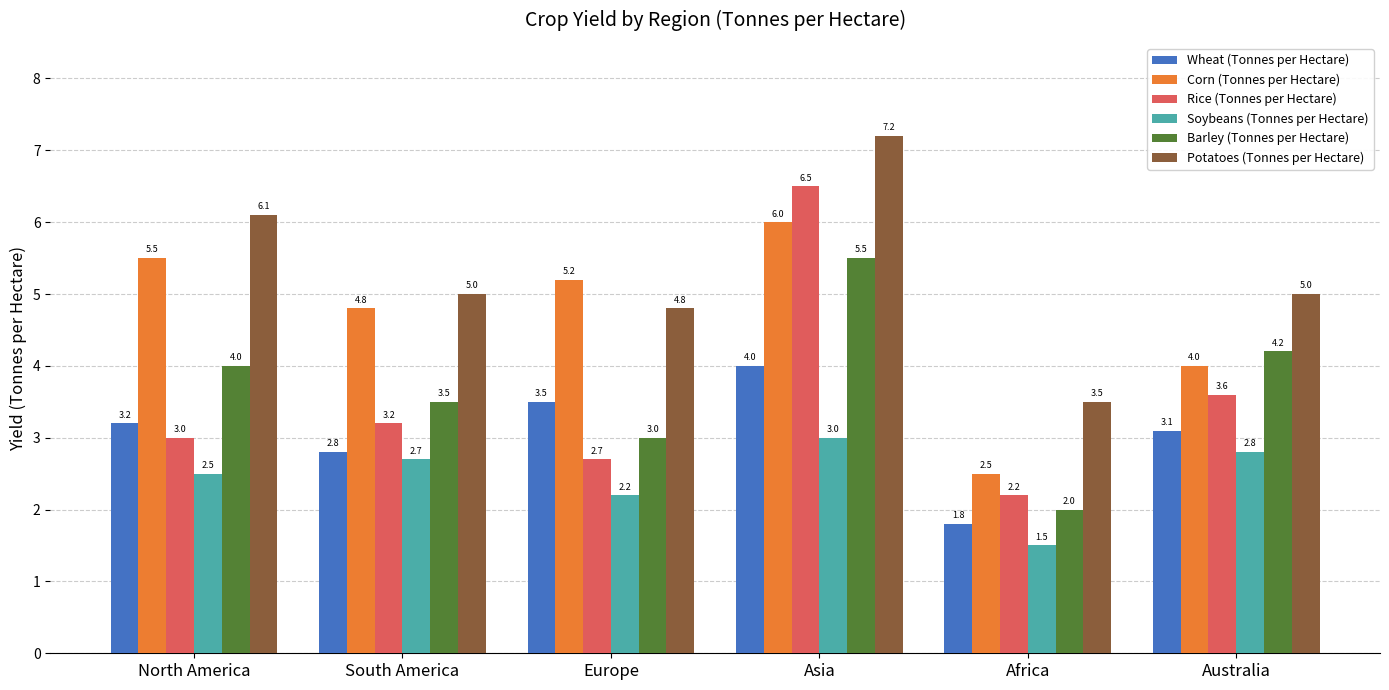

What is the label of the 4th bar from the right?

Europe